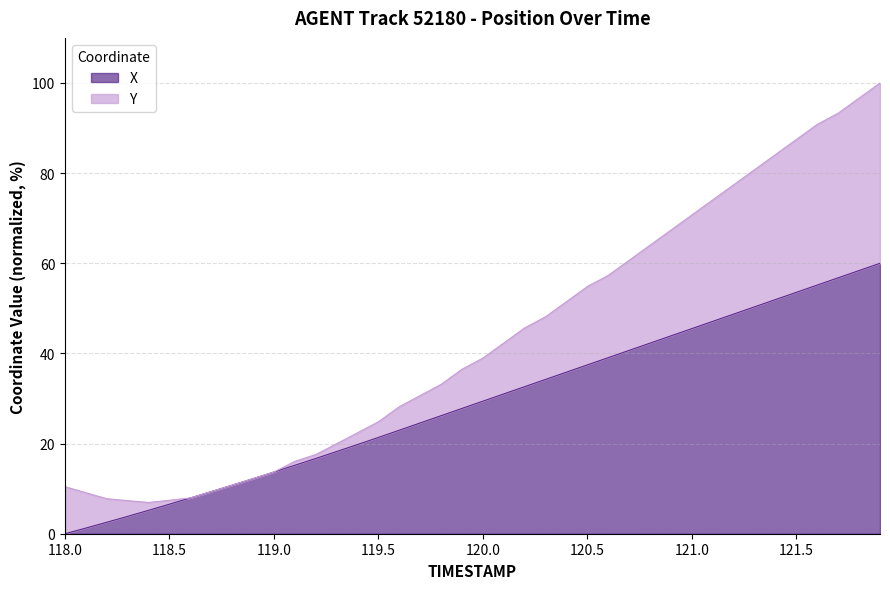

List the labels in order of value, largest first.

121.9, 121.8, 121.7, 121.6, 121.5, 121.4, 121.3, 121.2, 121.1, 121.0, 120.9, 120.8, 120.7, 120.6, 120.5, 120.4, 120.3, 120.2, 120.1, 120.0, 119.9, 119.8, 119.7, 119.6, 119.5, 119.4, 119.3, 119.2, 119.1, 119.0, 118.9, 118.8, 118.7, 118.6, 118.5, 118.4, 118.3, 118.2, 118.1, 118.0